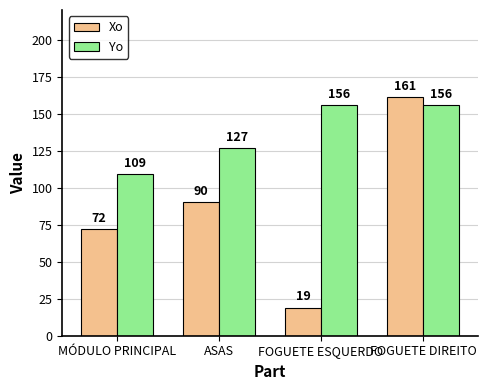

How many data points in Yo are above 155?

2